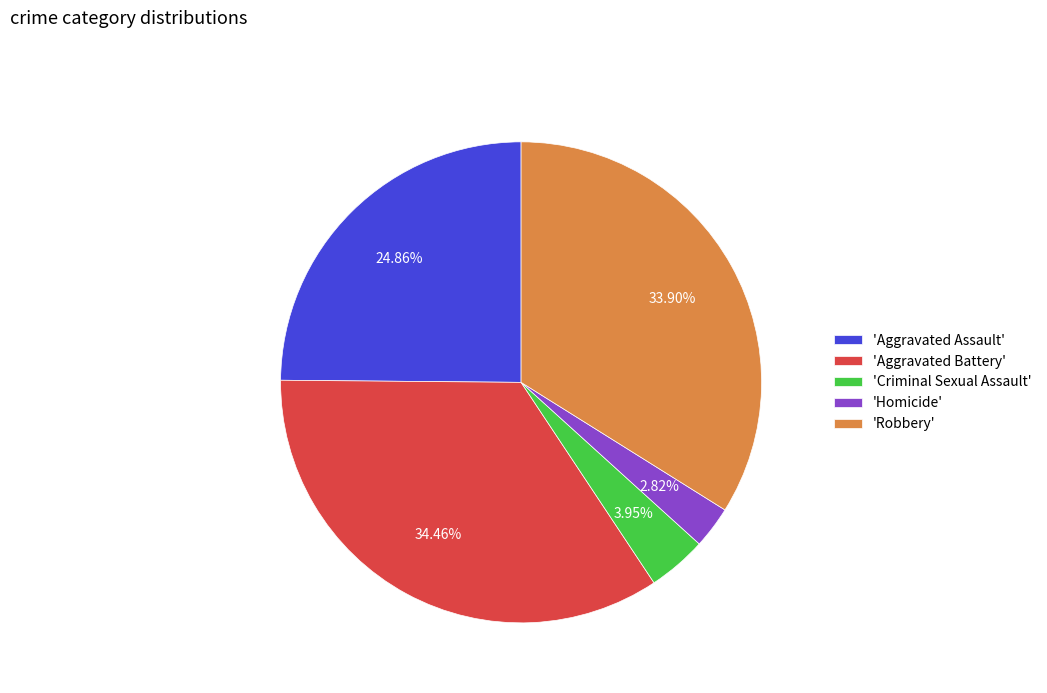

Which category has the smallest portion of the pie?

'Homicide'